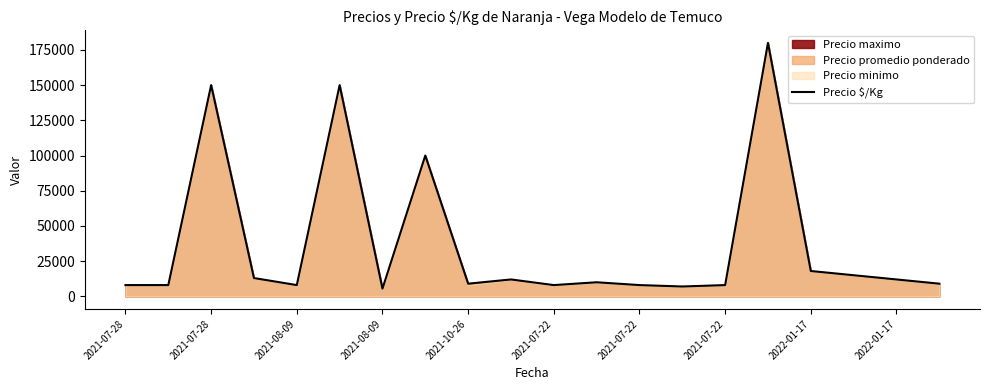

What is the change in value from 2021-08-09 to 2021-07-22?

+2500